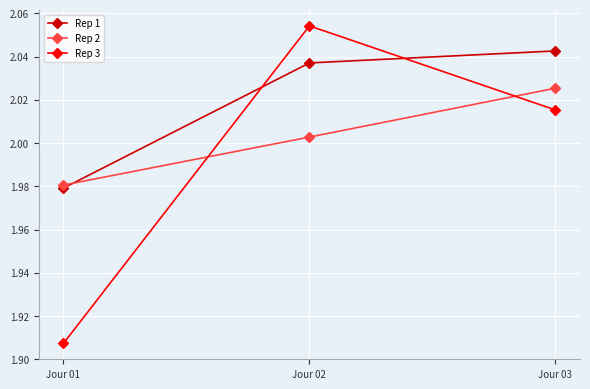

What is the total value across all series at Jour 03?

6.1